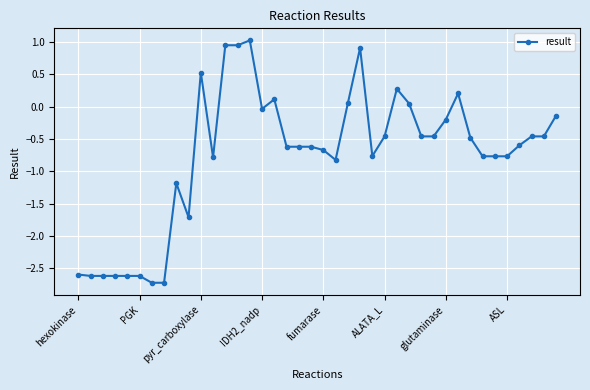

What is the value of the 5th point from the left?

-2.6